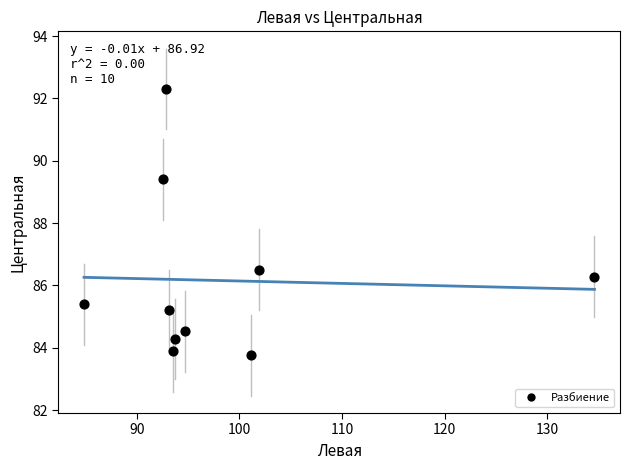

What is the range of X values (max minus min)?

49.7